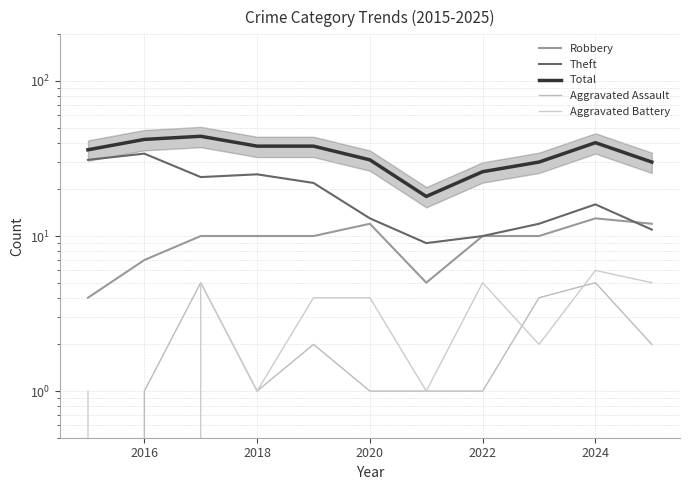

True or false: Aggravated Battery and Theft cross at least once.

False